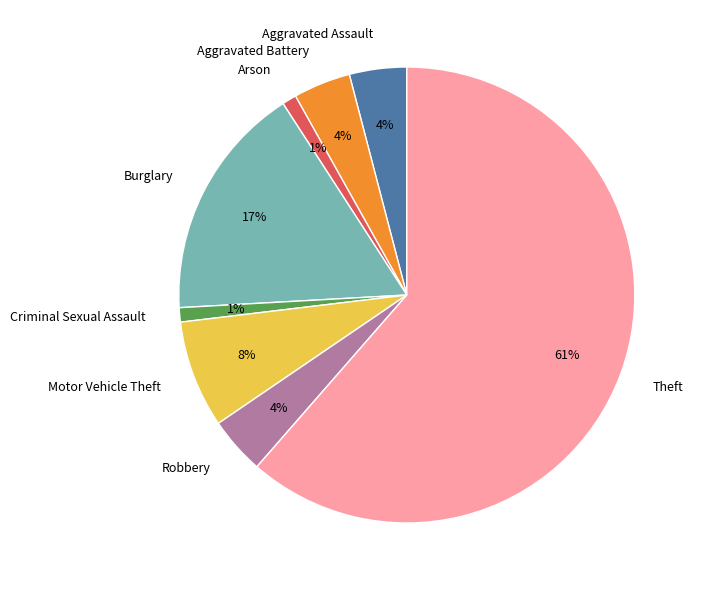

To the nearest percent, what is the average slice percentage?

12%